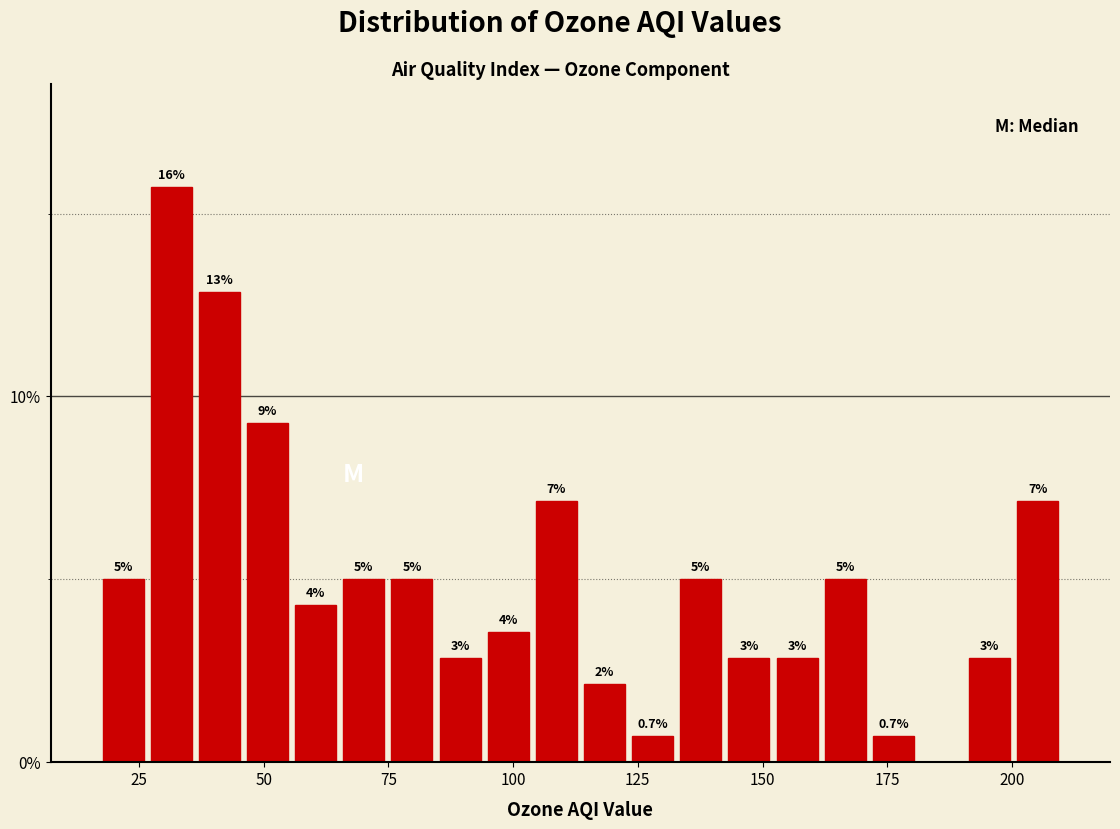

Around what value on the x-axis is the tallest bar? Give the approximate position of its centre, as read against the axis.

30